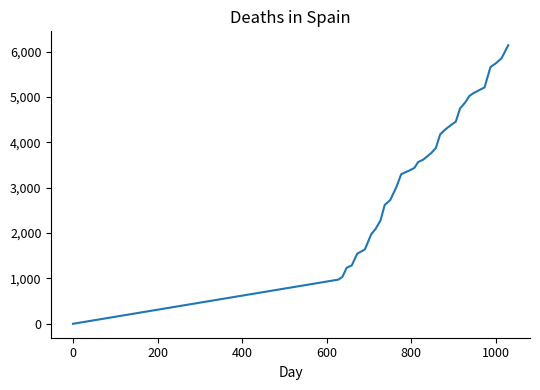

Reading left to right, transcribe all the data shown in this chart.

0	975	1036	1234	1287	1546	1638	1973	2087	2278	2621	2727	3025	3299	3345	3383	3436	3566	3619	3695	3764	3878	4175	4267	4335	4411	4457	4747	4876	5021	5082	5212	5661	5745	5852	6141